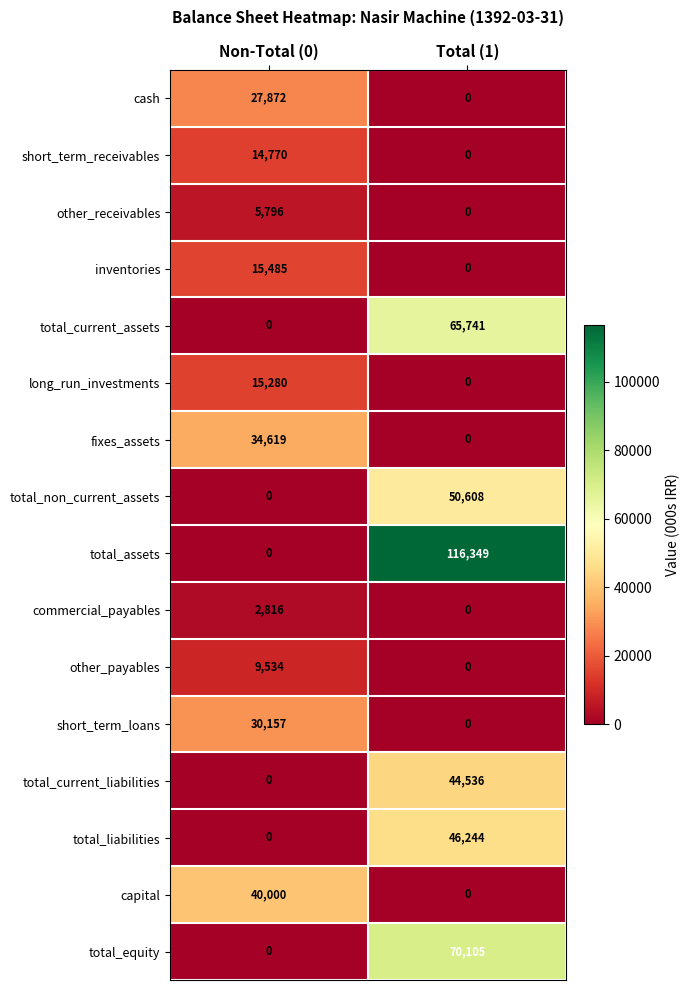

The capital series shows 40000 at Non-Total (0). True or false?

True